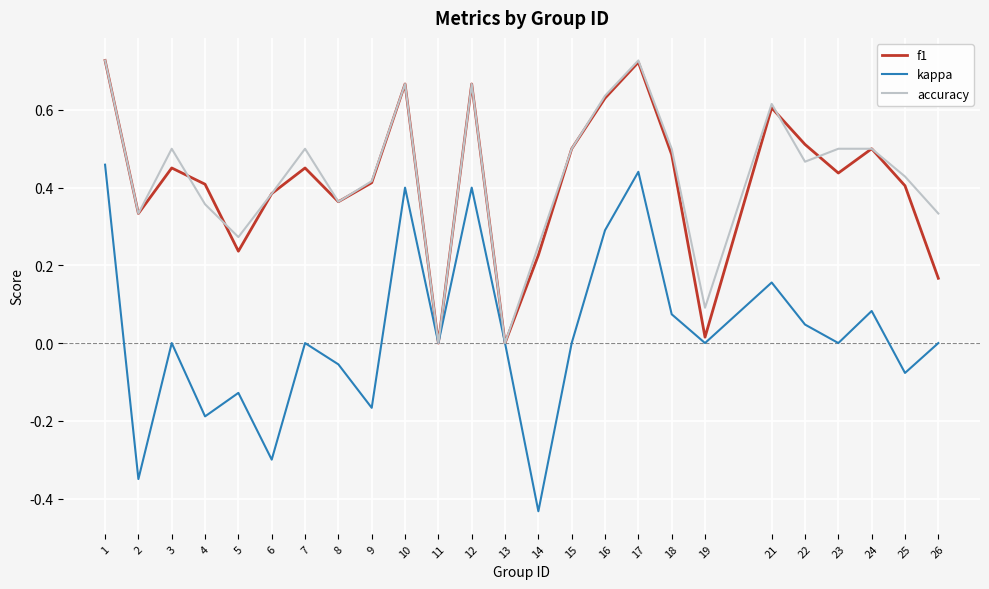

In f1, how many points are lower than both neighbors (excluding endpoints)?

7